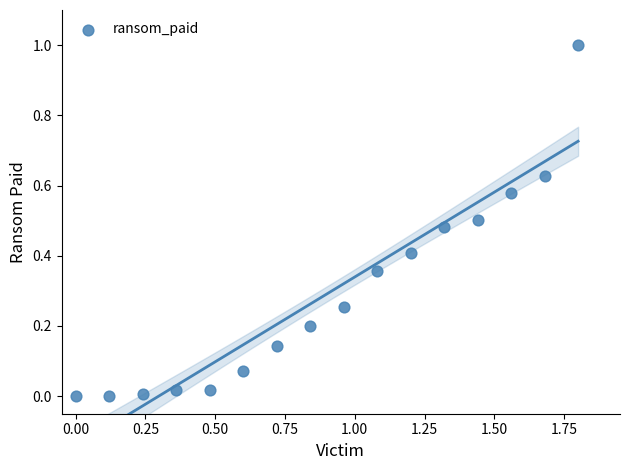

What is the range of X values (max minus min)?

1.8